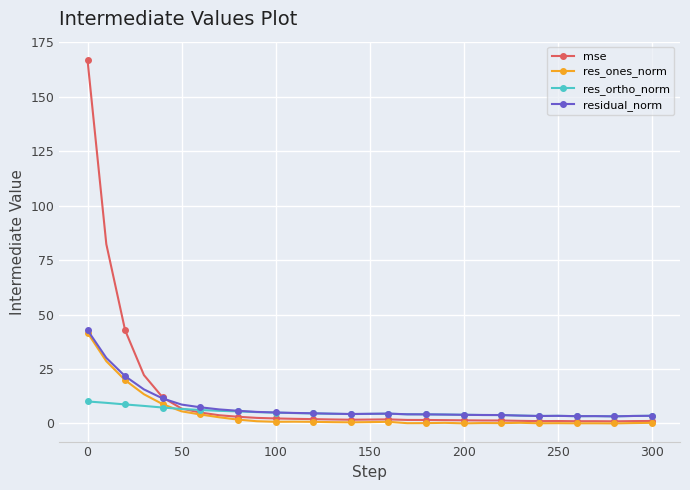

What is the maximum value for res_ortho_norm?

10.1